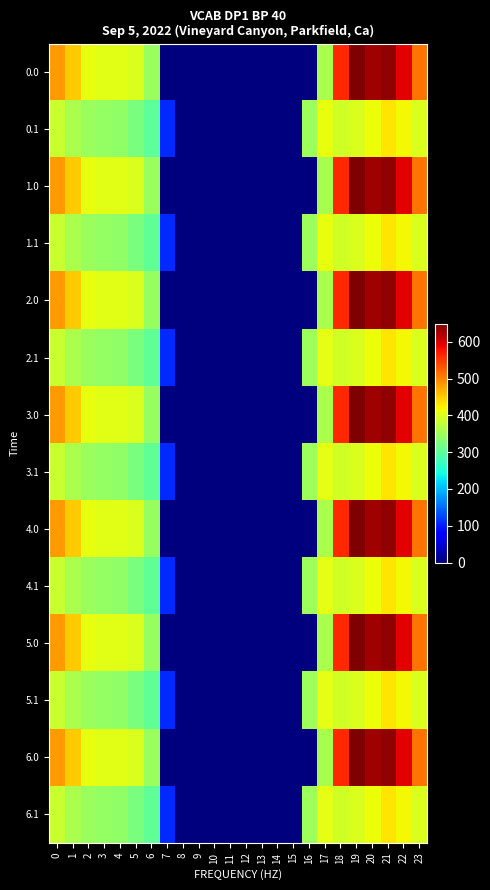

At 1, list the series in order from largest to smallest.

0.0, 1.0, 2.0, 3.0, 4.0, 5.0, 6.0, 0.1, 1.1, 2.1, 3.1, 4.1, 5.1, 6.1